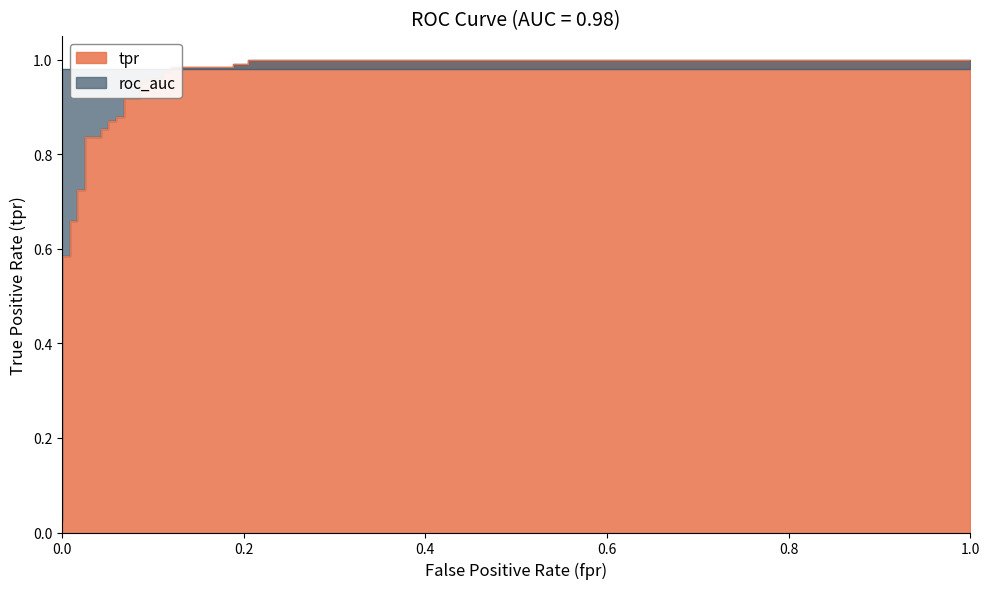

What is the difference between the maximum and minimum values?

1.0